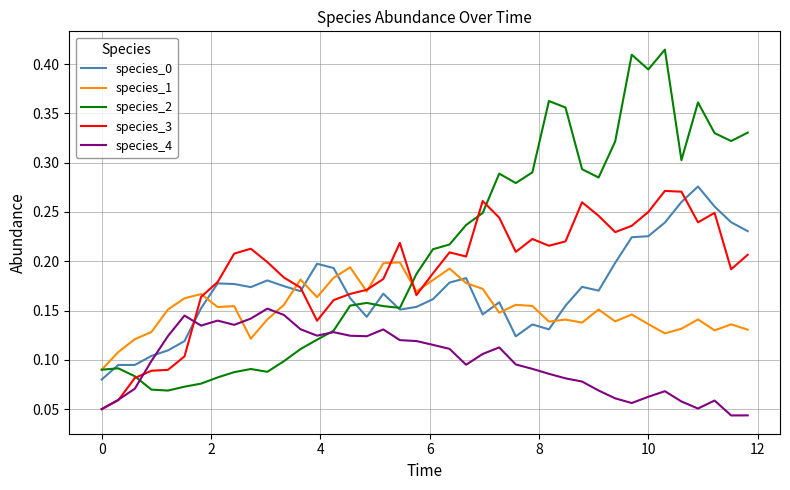

Which series has the largest total across all categories?

species_2